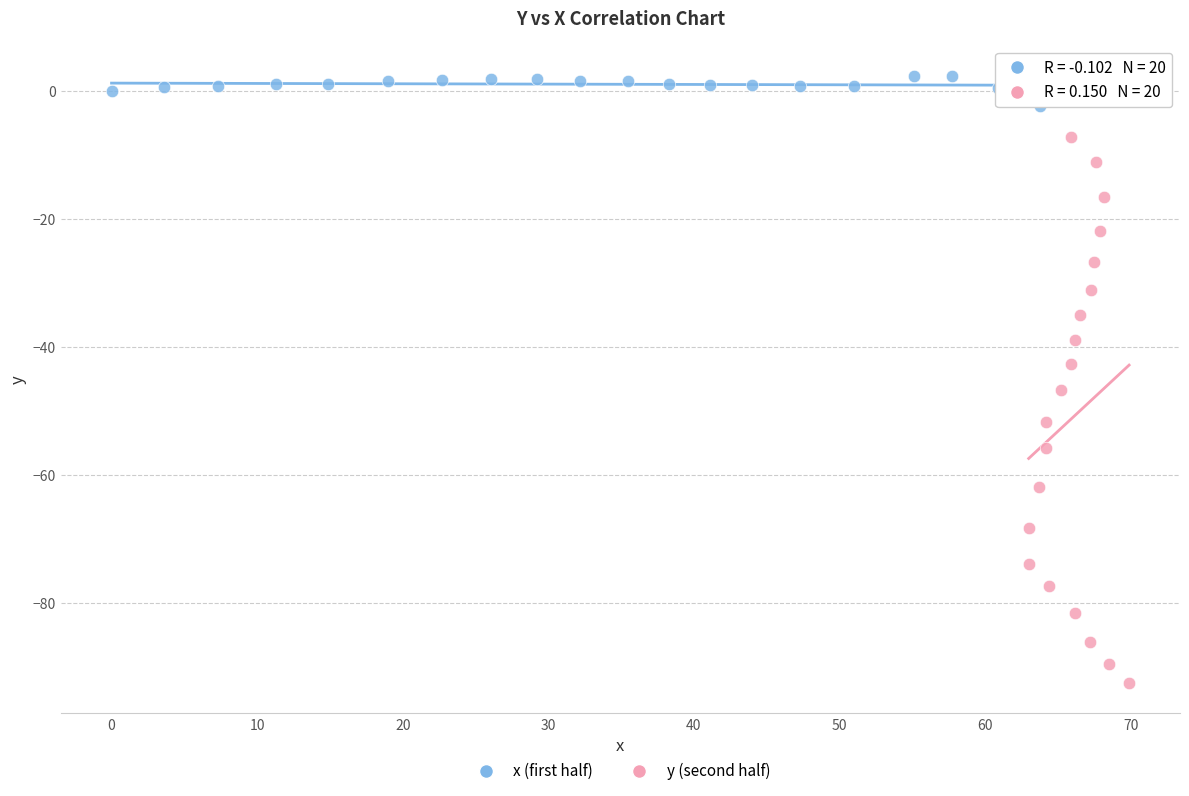

Which series contains the lowest Y value?

y (second half)